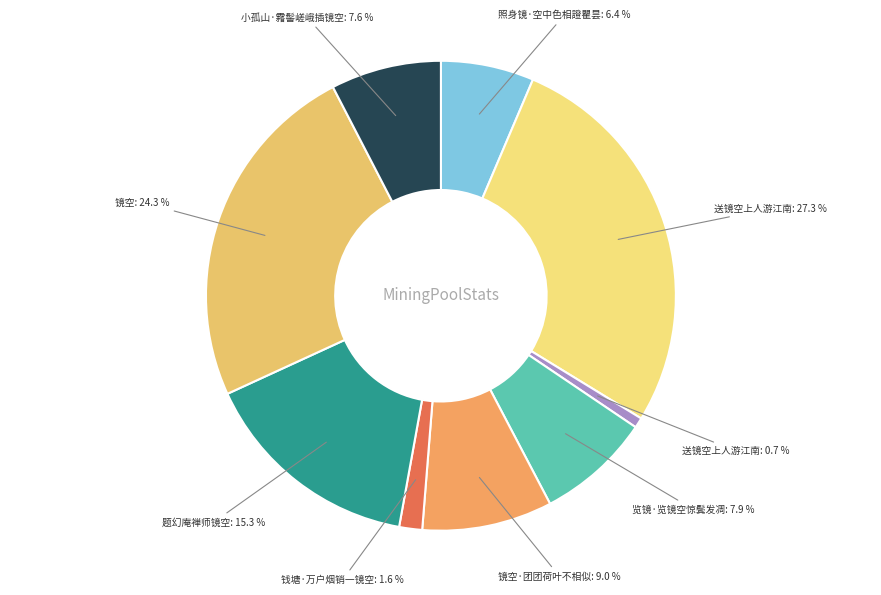

Count the number of slices in the pie.

9